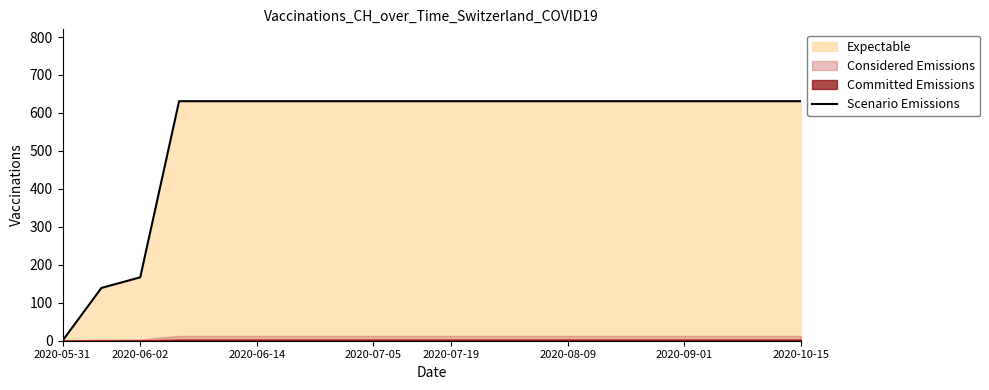

At which label is Scenario Emissions closest to 315?

2020-06-02